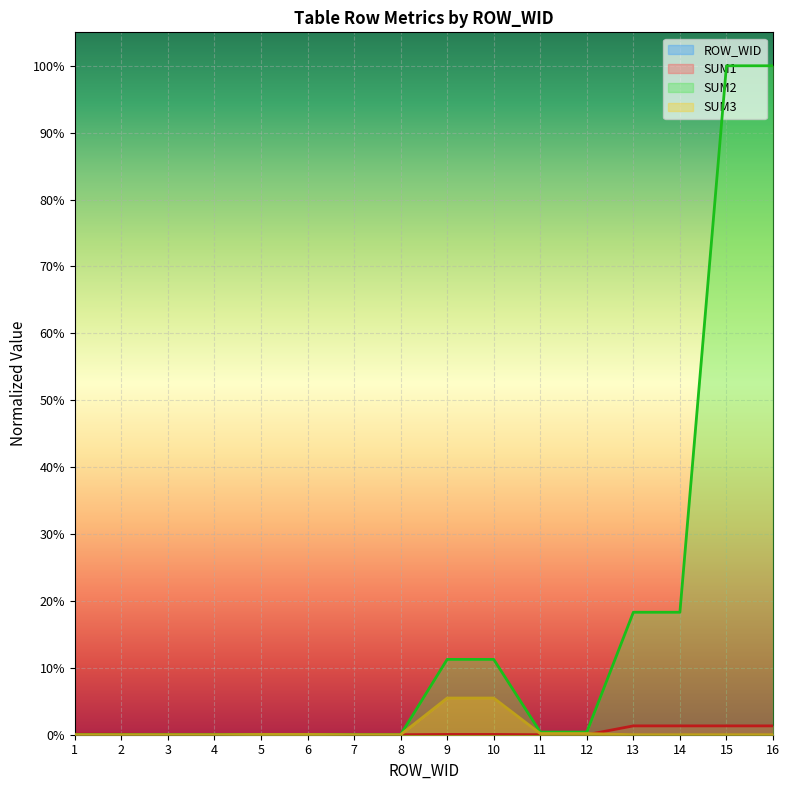

Reading right to left, extract all data points from this chart.

ROW_WID: 0.0	0.0	0.0	0.0	0.0	0.0	0.0	0.0	0.0	0.0	0.0	0.0	0.0	0.0	0.0	0.0
SUM1: 0.0	0.0	0.0	0.0	0.0	0.0	0.0	0.0	0.0	0.0	0.0	0.0	0.0	0.0	0.0	0.0
SUM2: 1.0	1.0	0.2	0.2	0.0	0.0	0.1	0.1	0.0	0.0	0.0	0.0	0.0	0.0	0.0	0.0
SUM3: 0.0	0.0	0.0	0.0	0.0	0.0	0.1	0.1	0.0	0.0	0.0	0.0	0.0	0.0	0.0	0.0